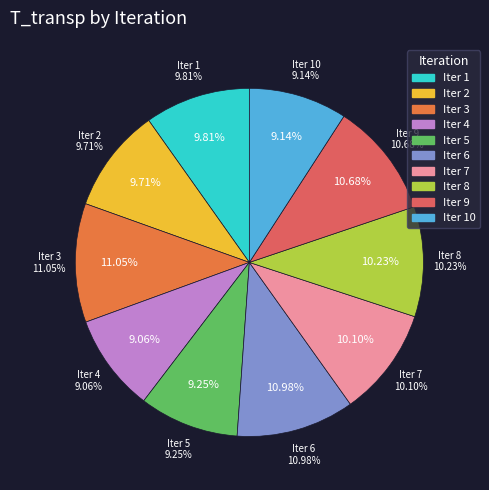

Count the number of slices in the pie.

10